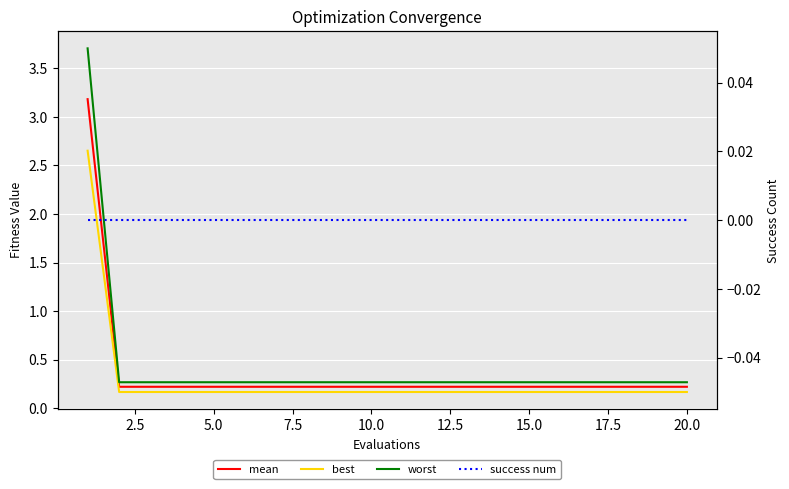

What is the value of the mean point at the 1st from the left?

3.2